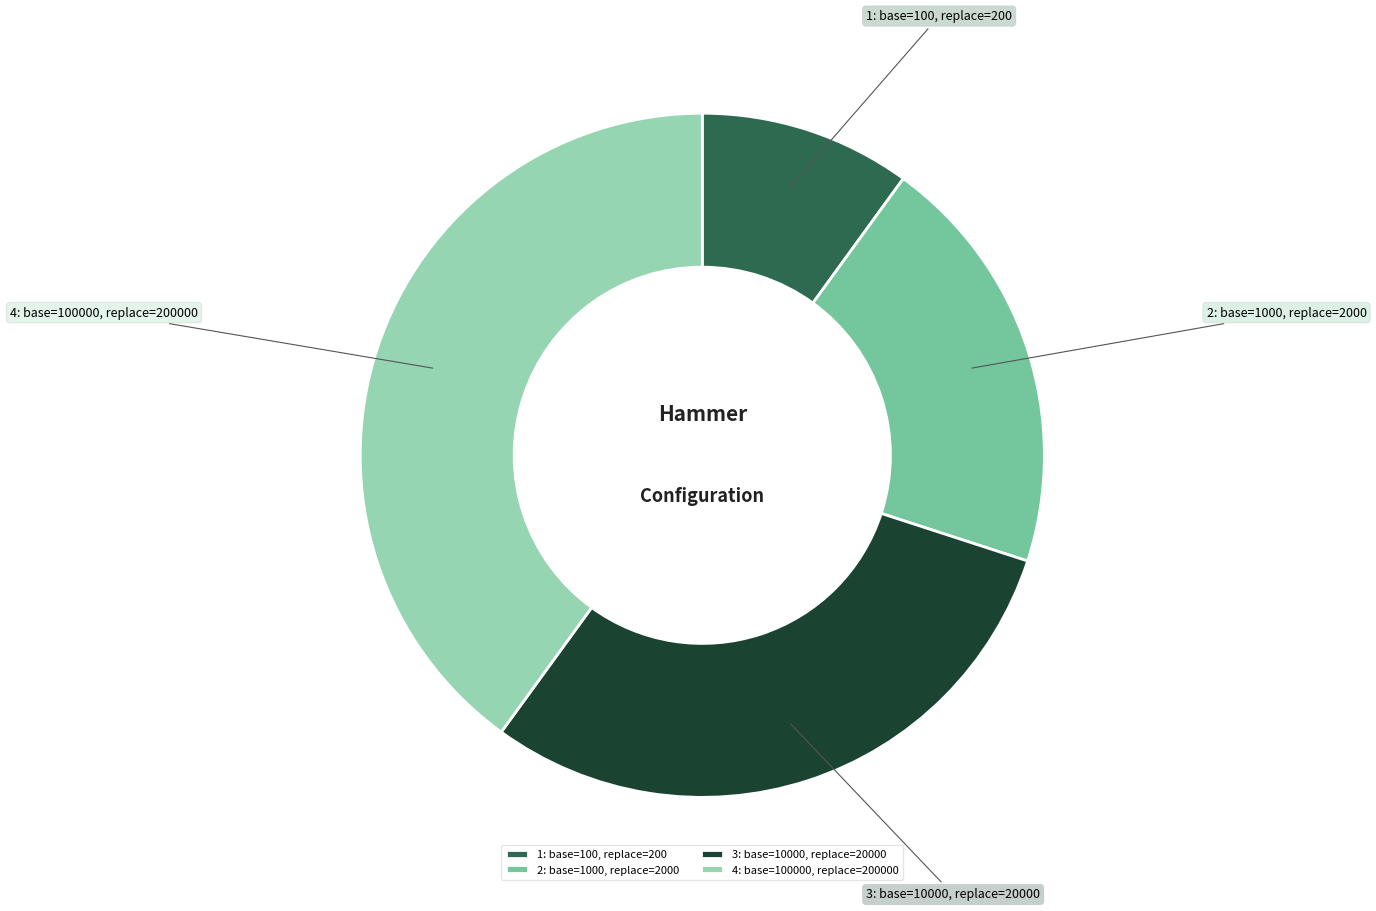

Approximately how many times larger is the value at 3: base=10000, replace=20000 compared to 2: base=1000, replace=2000?

1.5